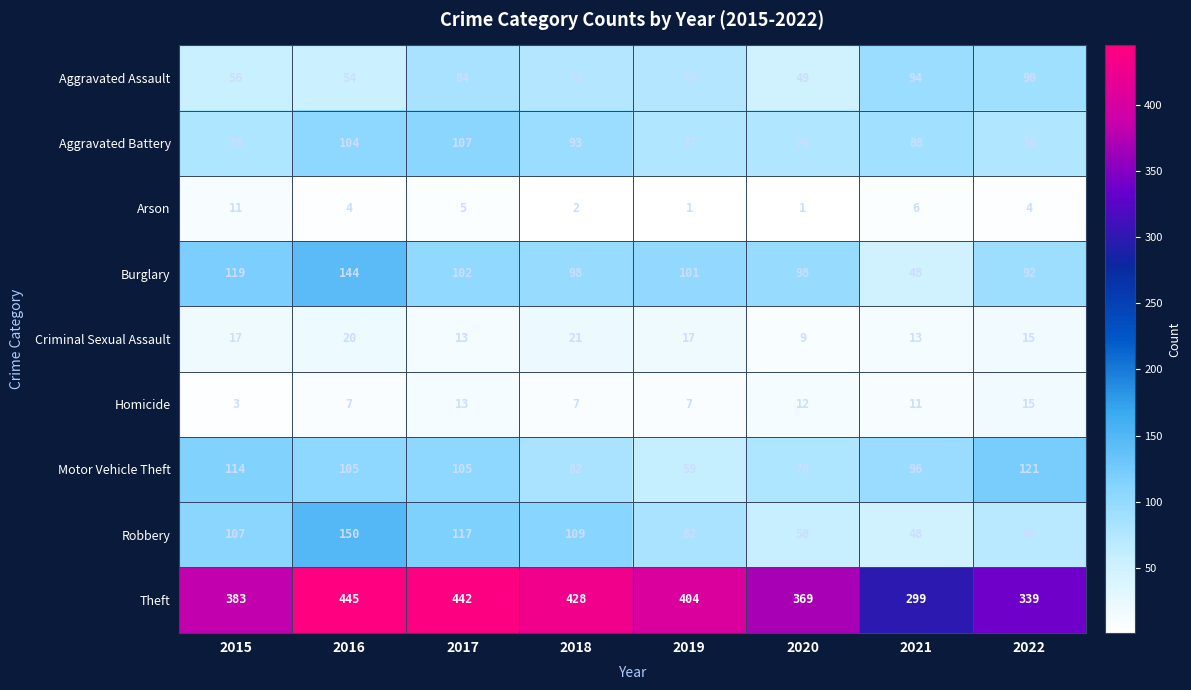

What is the difference between the maximum and minimum values in the Motor Vehicle Theft series?

62